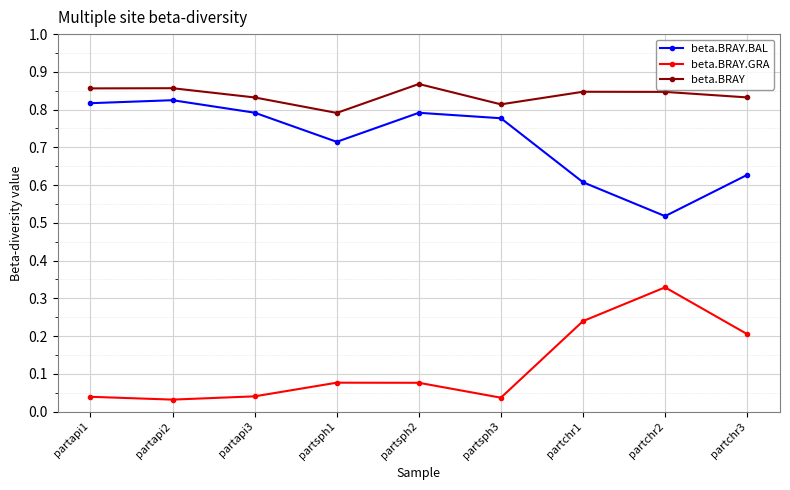

The value of beta.BRAY at partchr3 is 0.3. True or false?

False